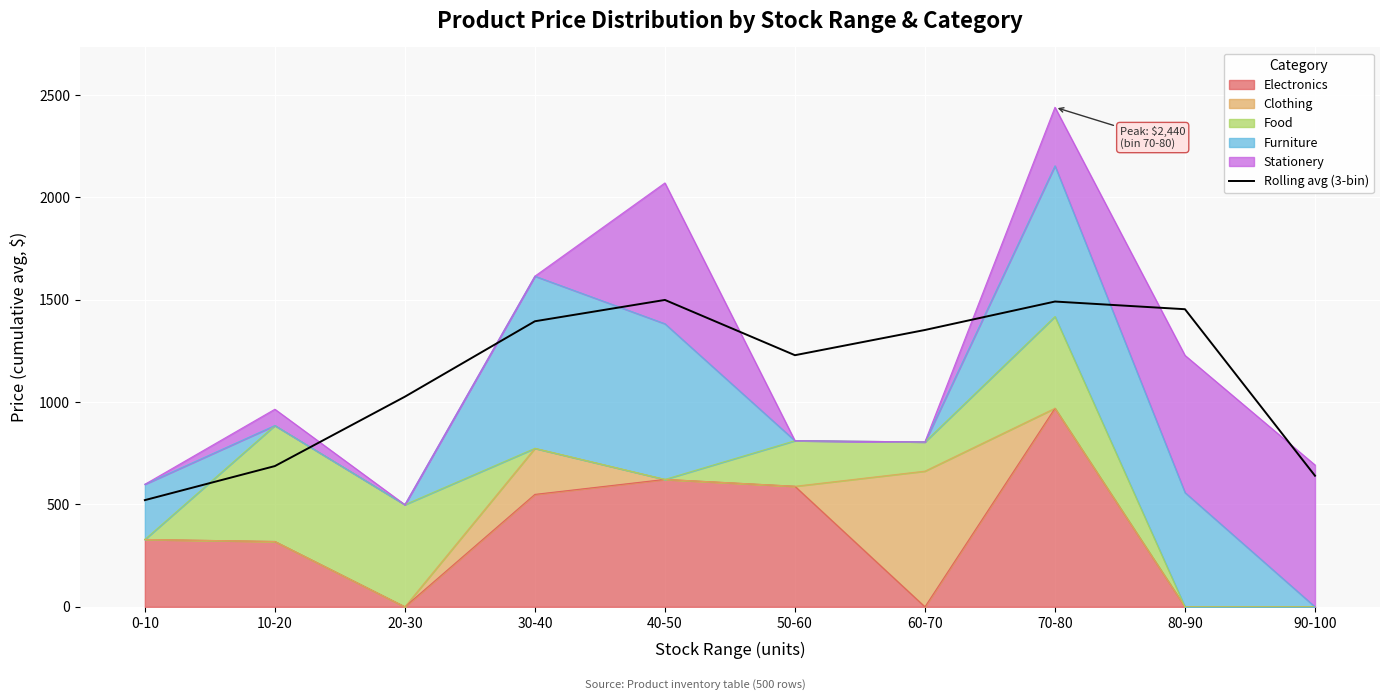

How many points are lower than both their immediate neighbors (excluding endpoints)?

1